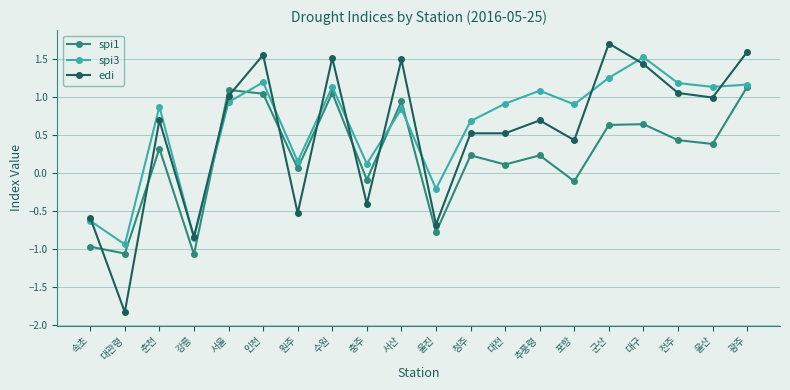

True or false: spi3 has more than 0 interior local peaks.

True